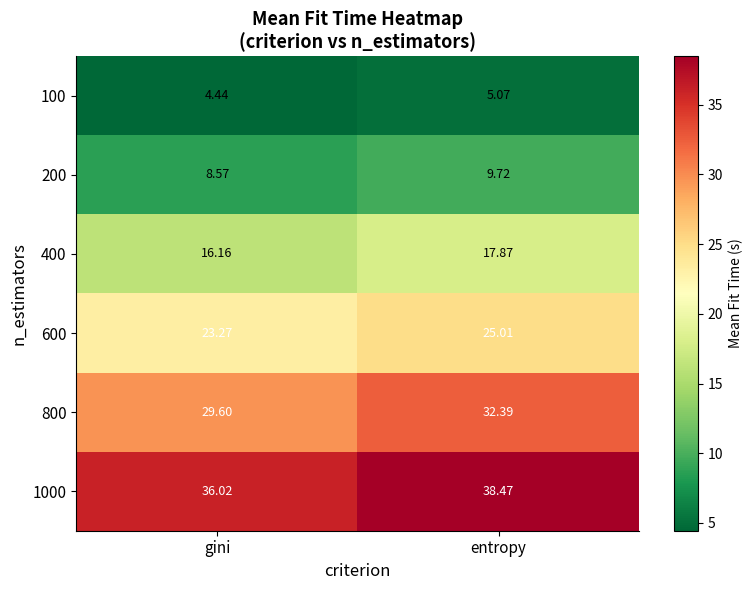

Rank the series by their maximum value, from lowest to highest.

100, 200, 400, 600, 800, 1000